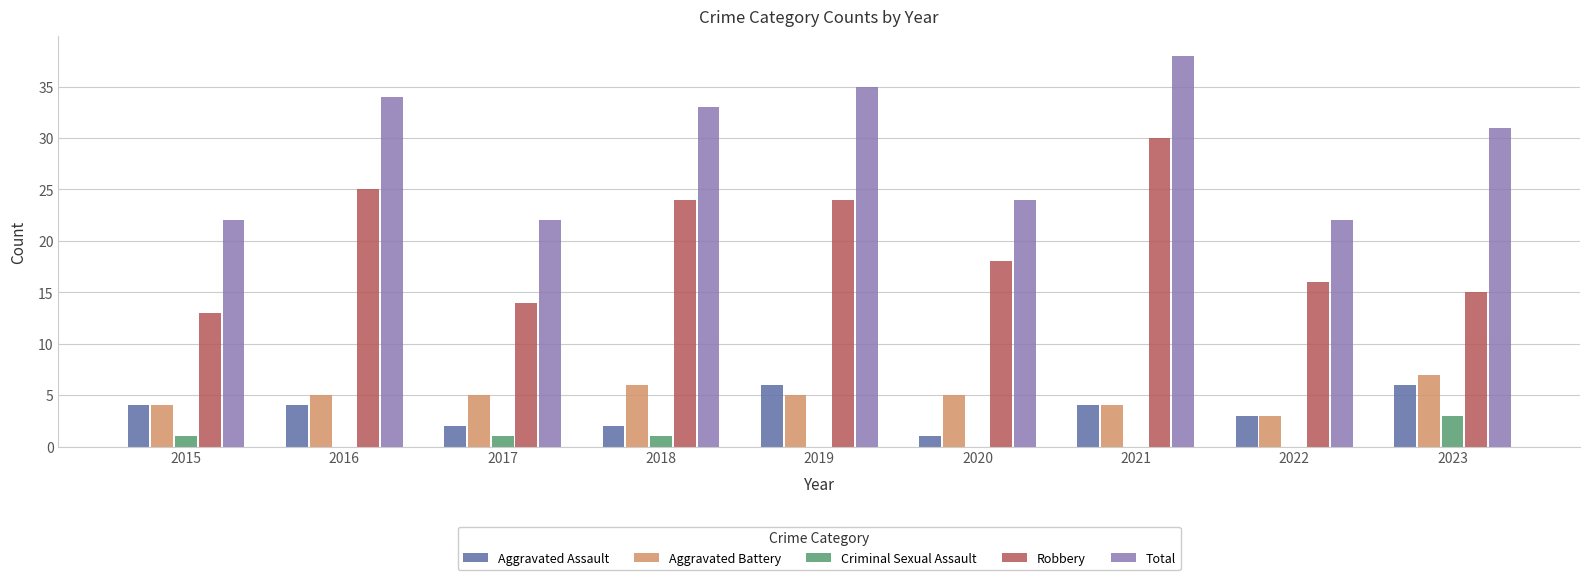

How many Aggravated Battery values are between 4 and 5?

6